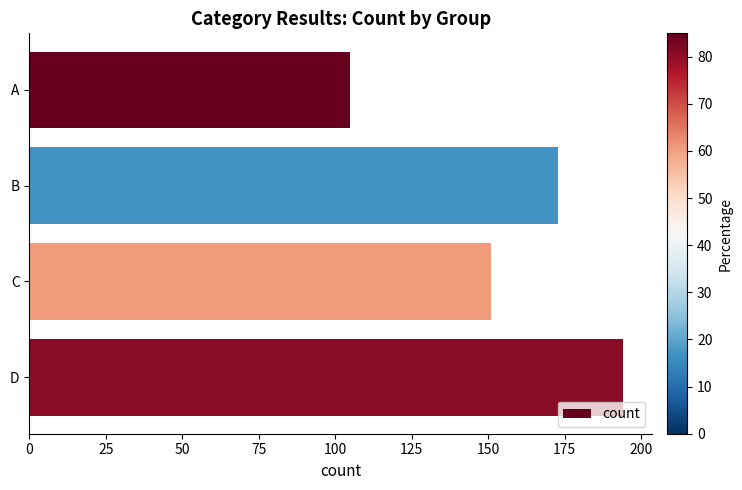

Read the value at A.

105